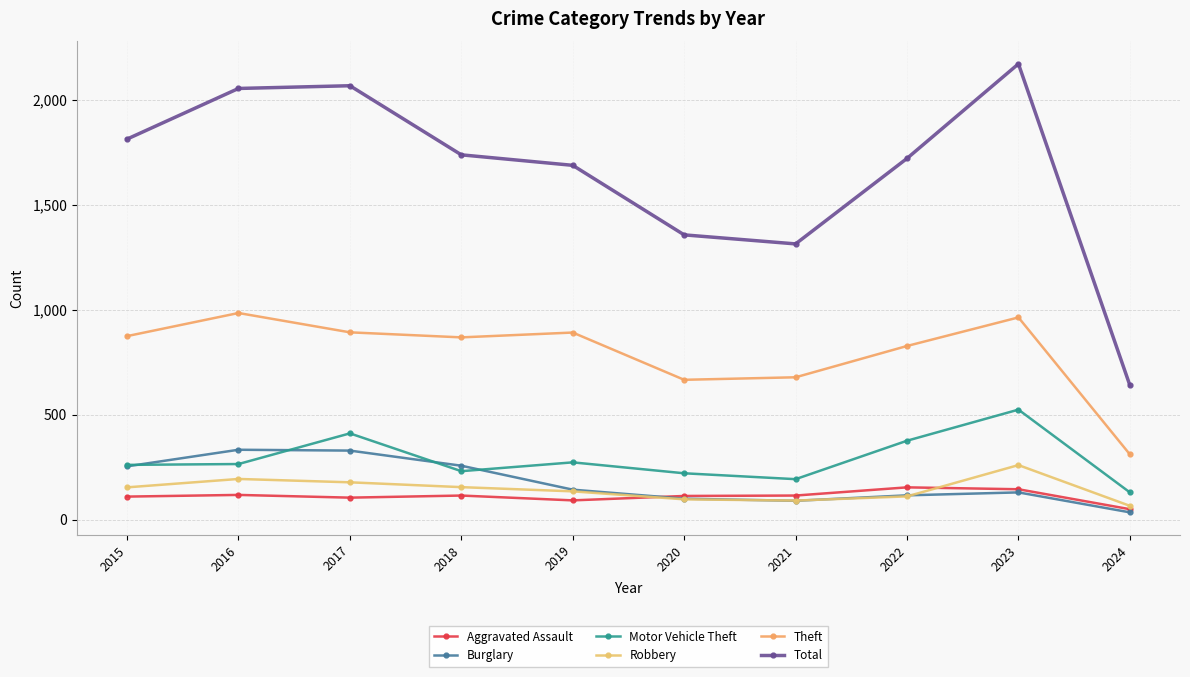

How many data points does each series have?

10